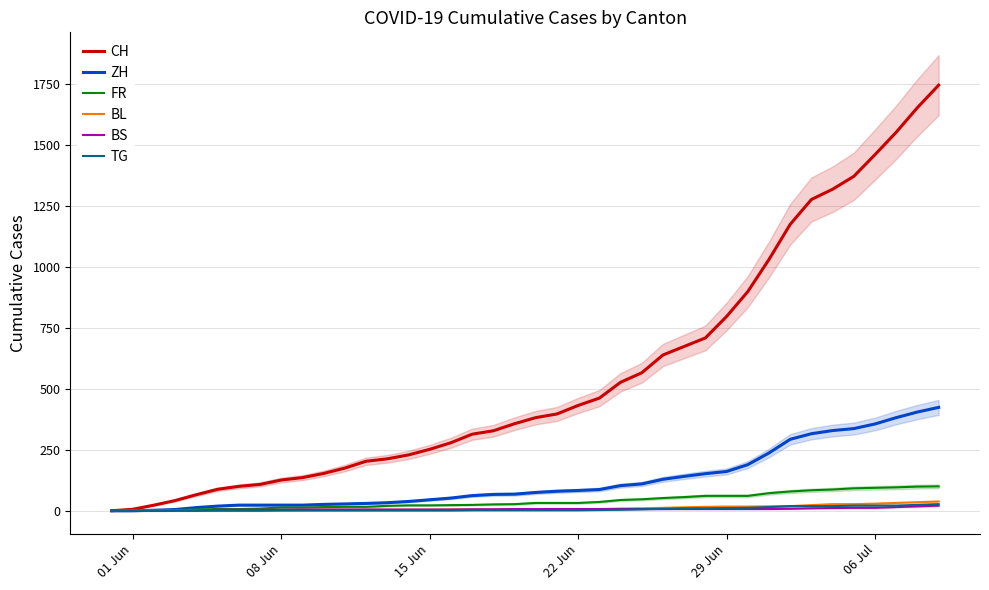

List the series in order of their peak value, lowest first.

BS, TG, BL, FR, ZH, CH